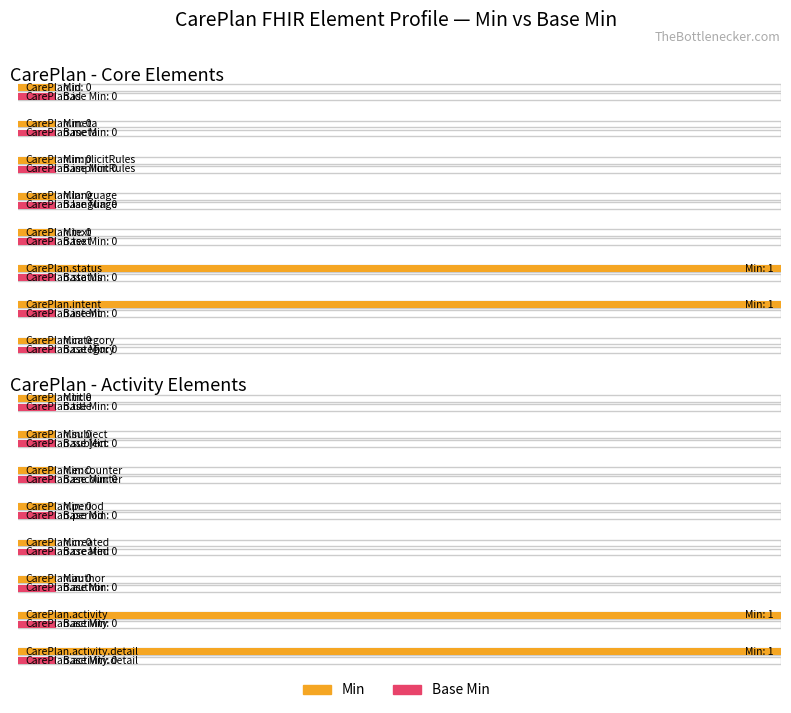

Which series has the largest total across all categories?

Min